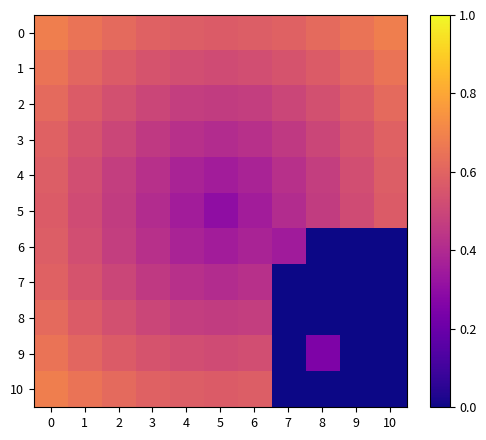

How many series are shown in this chart?

11